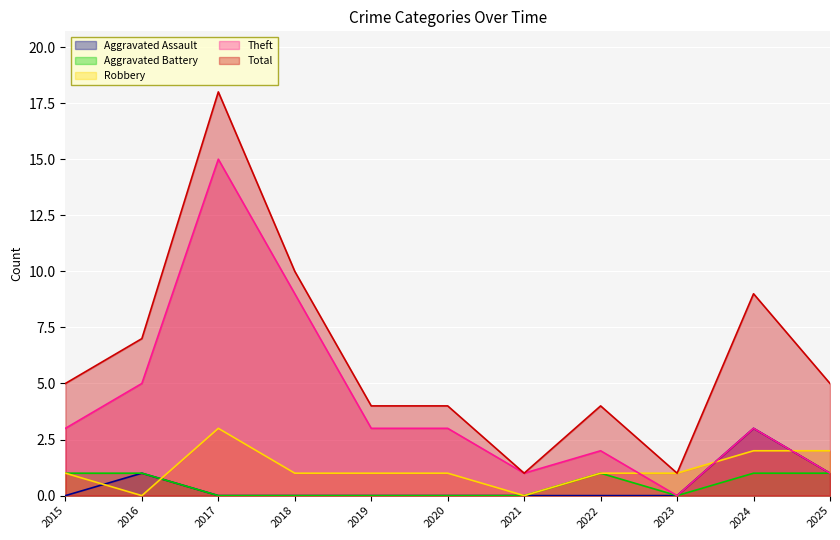

Reading right to left, what are all the values shown in this chart?

Aggravated Assault: 1	3	0	0	0	0	0	0	0	1	0
Aggravated Battery: 1	1	0	1	0	0	0	0	0	1	1
Robbery: 2	2	1	1	0	1	1	1	3	0	1
Theft: 1	3	0	2	1	3	3	9	15	5	3
Total: 5	9	1	4	1	4	4	10	18	7	5